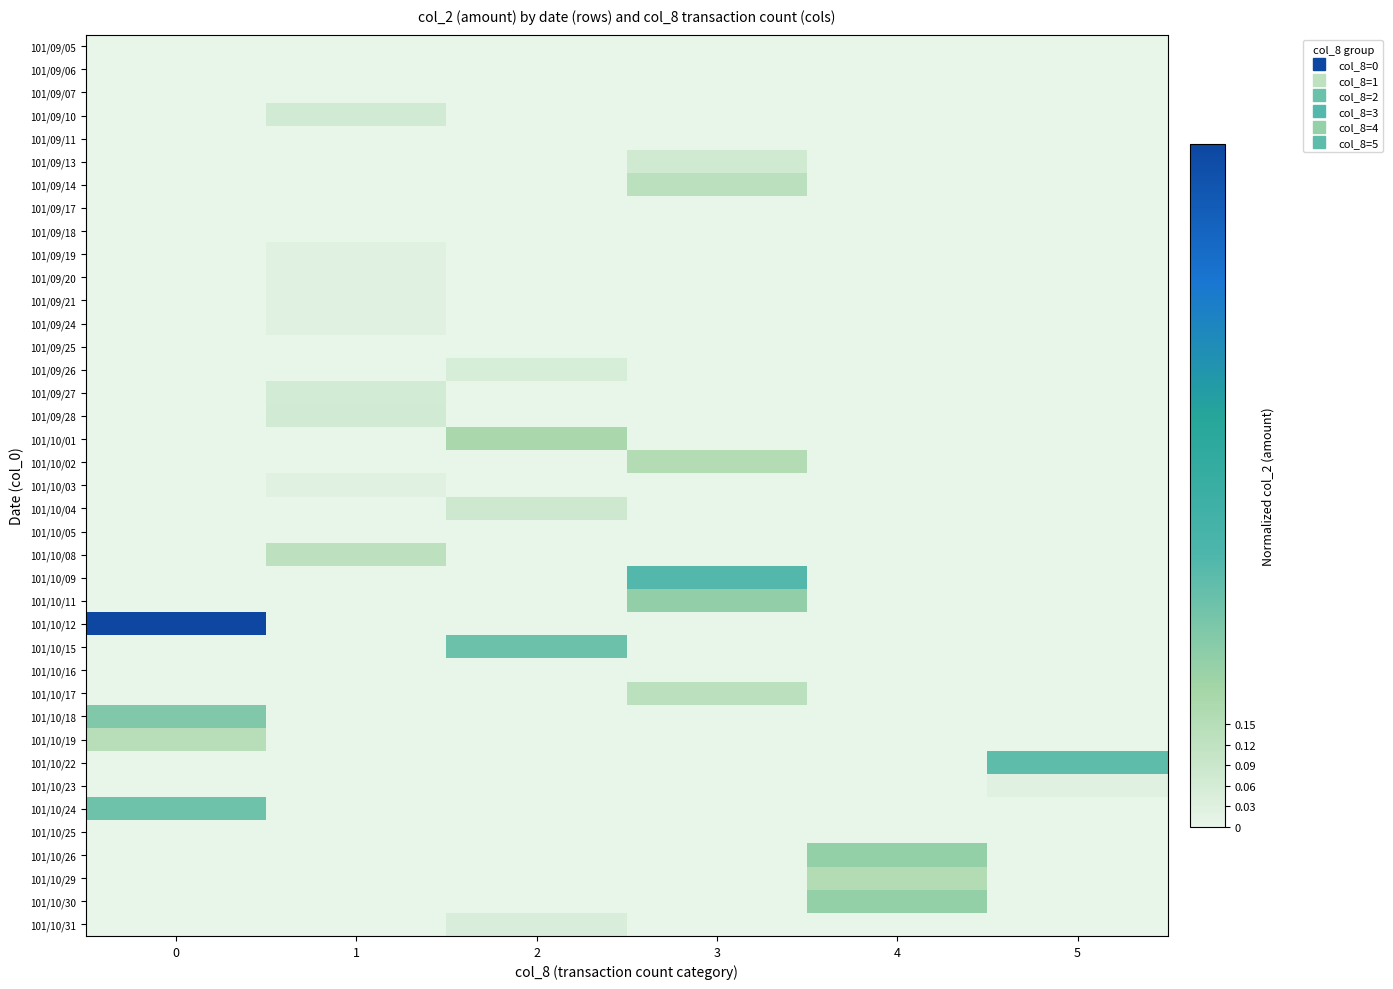

Reading left to right, extract all data points from this chart.

101/09/05: 0=0.0	1=0.0	2=0.0	3=0.0	4=0.0	5=0.0
101/09/06: 0=0.0	1=0.0	2=0.0	3=0.0	4=0.0	5=0.0
101/09/07: 0=0.0	1=0.0	2=0.0	3=0.0	4=0.0	5=0.0
101/09/10: 0=0.0	1=0.1	2=0.0	3=0.0	4=0.0	5=0.0
101/09/11: 0=0.0	1=0.0	2=0.0	3=0.0	4=0.0	5=0.0
101/09/13: 0=0.0	1=0.0	2=0.0	3=0.1	4=0.0	5=0.0
101/09/14: 0=0.0	1=0.0	2=0.0	3=0.1	4=0.0	5=0.0
101/09/17: 0=0.0	1=0.0	2=0.0	3=0.0	4=0.0	5=0.0
101/09/18: 0=0.0	1=0.0	2=0.0	3=0.0	4=0.0	5=0.0
101/09/19: 0=0.0	1=0.0	2=0.0	3=0.0	4=0.0	5=0.0
101/09/20: 0=0.0	1=0.0	2=0.0	3=0.0	4=0.0	5=0.0
101/09/21: 0=0.0	1=0.0	2=0.0	3=0.0	4=0.0	5=0.0
101/09/24: 0=0.0	1=0.0	2=0.0	3=0.0	4=0.0	5=0.0
101/09/25: 0=0.0	1=0.0	2=0.0	3=0.0	4=0.0	5=0.0
101/09/26: 0=0.0	1=0.0	2=0.1	3=0.0	4=0.0	5=0.0
101/09/27: 0=0.0	1=0.1	2=0.0	3=0.0	4=0.0	5=0.0
101/09/28: 0=0.0	1=0.1	2=0.0	3=0.0	4=0.0	5=0.0
101/10/01: 0=0.0	1=0.0	2=0.2	3=0.0	4=0.0	5=0.0
101/10/02: 0=0.0	1=0.0	2=0.0	3=0.2	4=0.0	5=0.0
101/10/03: 0=0.0	1=0.0	2=0.0	3=0.0	4=0.0	5=0.0
101/10/04: 0=0.0	1=0.0	2=0.1	3=0.0	4=0.0	5=0.0
101/10/05: 0=0.0	1=0.0	2=0.0	3=0.0	4=0.0	5=0.0
101/10/08: 0=0.0	1=0.1	2=0.0	3=0.0	4=0.0	5=0.0
101/10/09: 0=0.0	1=0.0	2=0.0	3=0.4	4=0.0	5=0.0
101/10/11: 0=0.0	1=0.0	2=0.0	3=0.2	4=0.0	5=0.0
101/10/12: 0=1.0	1=0.0	2=0.0	3=0.0	4=0.0	5=0.0
101/10/15: 0=0.0	1=0.0	2=0.3	3=0.0	4=0.0	5=0.0
101/10/16: 0=0.0	1=0.0	2=0.0	3=0.0	4=0.0	5=0.0
101/10/17: 0=0.0	1=0.0	2=0.0	3=0.1	4=0.0	5=0.0
101/10/18: 0=0.3	1=0.0	2=0.0	3=0.0	4=0.0	5=0.0
101/10/19: 0=0.1	1=0.0	2=0.0	3=0.0	4=0.0	5=0.0
101/10/22: 0=0.0	1=0.0	2=0.0	3=0.0	4=0.0	5=0.4
101/10/23: 0=0.0	1=0.0	2=0.0	3=0.0	4=0.0	5=0.0
101/10/24: 0=0.3	1=0.0	2=0.0	3=0.0	4=0.0	5=0.0
101/10/25: 0=0.0	1=0.0	2=0.0	3=0.0	4=0.0	5=0.0
101/10/26: 0=0.0	1=0.0	2=0.0	3=0.0	4=0.2	5=0.0
101/10/29: 0=0.0	1=0.0	2=0.0	3=0.0	4=0.2	5=0.0
101/10/30: 0=0.0	1=0.0	2=0.0	3=0.0	4=0.2	5=0.0
101/10/31: 0=0.0	1=0.0	2=0.0	3=0.0	4=0.0	5=0.0